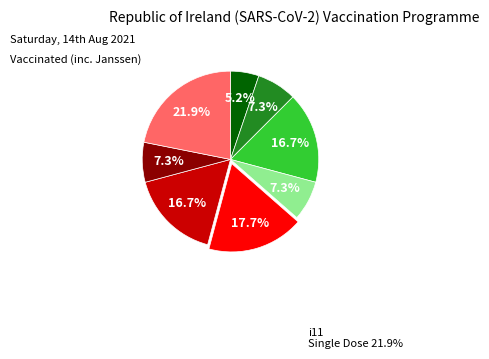

Does any single category account for the majority?

No